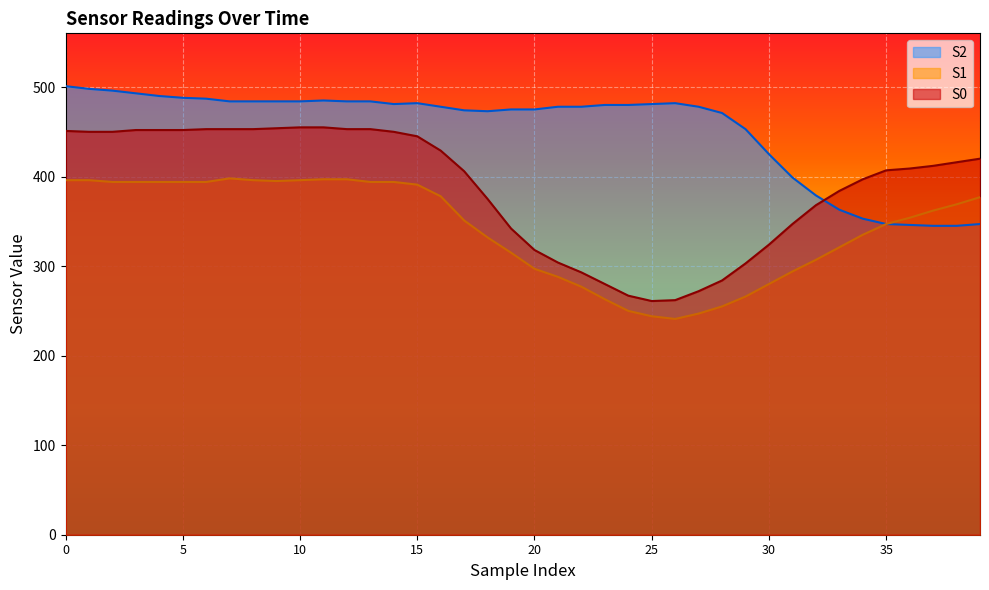

Reading right to left, list all the values displayed in this chart.

S0: 39=420	38=416	37=412	36=409	35=407	34=397	33=384	32=368	31=347	30=324	29=303	28=284	27=272	26=262	25=261	24=267	23=280	22=293	21=304	20=318	19=342	18=375	17=406	16=429	15=445	14=450	13=453	12=453	11=455	10=455	9=454	8=453	7=453	6=453	5=452	4=452	3=452	2=450	1=450	0=451
S1: 39=377	38=369	37=362	36=354	35=347	34=335	33=321	32=307	31=294	30=280	29=266	28=255	27=247	26=241	25=244	24=250	23=263	22=277	21=288	20=297	19=315	18=332	17=351	16=378	15=391	14=394	13=394	12=397	11=397	10=396	9=395	8=396	7=398	6=394	5=394	4=394	3=394	2=394	1=396	0=396
S2: 39=347	38=345	37=345	36=346	35=347	34=353	33=363	32=379	31=399	30=425	29=453	28=471	27=478	26=482	25=481	24=480	23=480	22=478	21=478	20=475	19=475	18=473	17=474	16=478	15=482	14=481	13=484	12=484	11=485	10=484	9=484	8=484	7=484	6=487	5=488	4=490	3=493	2=496	1=498	0=501